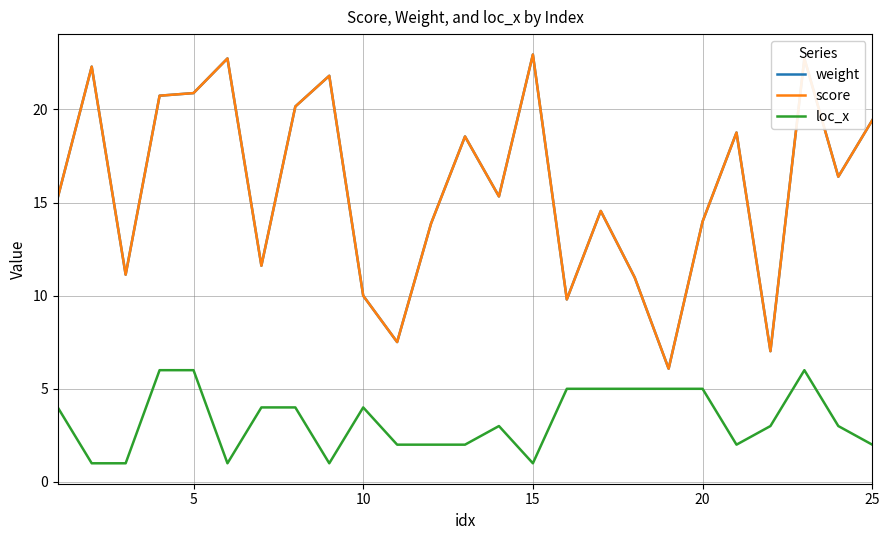

Does the chart have visible grid lines?

Yes